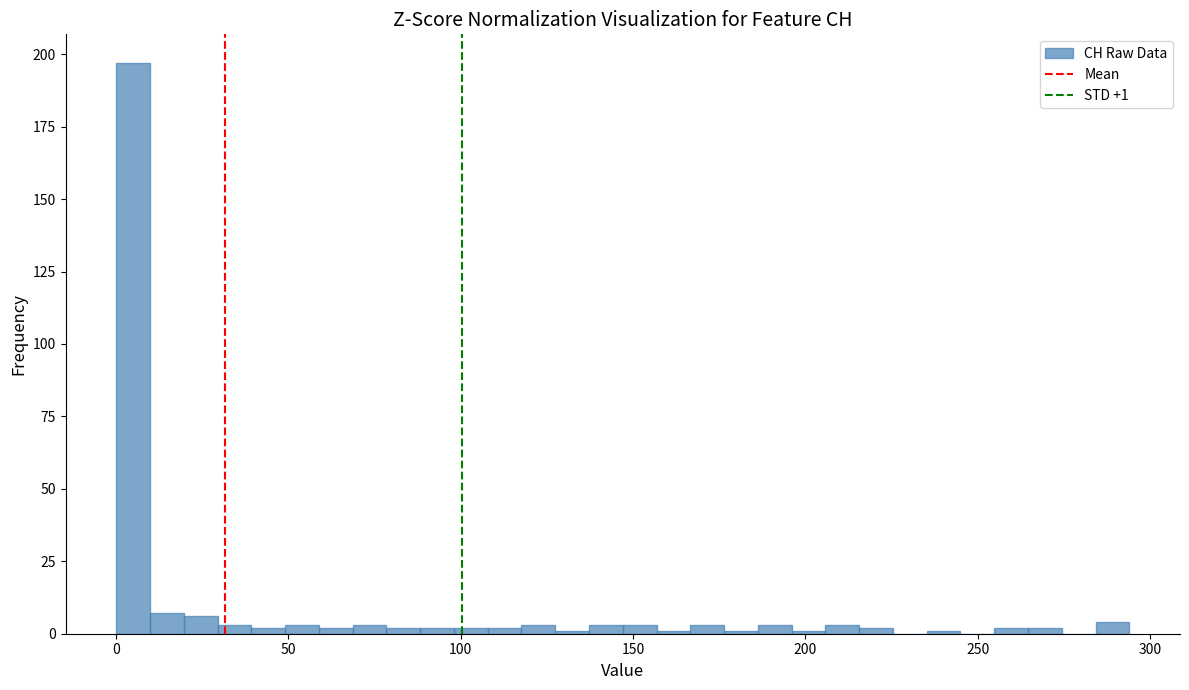

Around what value on the x-axis is the tallest bar? Give the approximate position of its centre, as read against the axis.

5